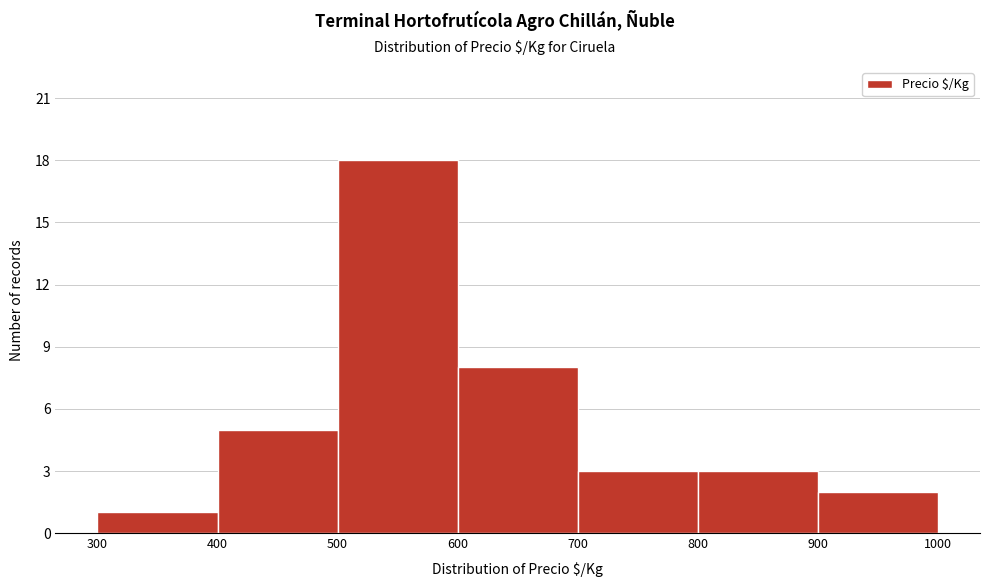

Which range on the x-axis has the tallest bar?

500 to 600